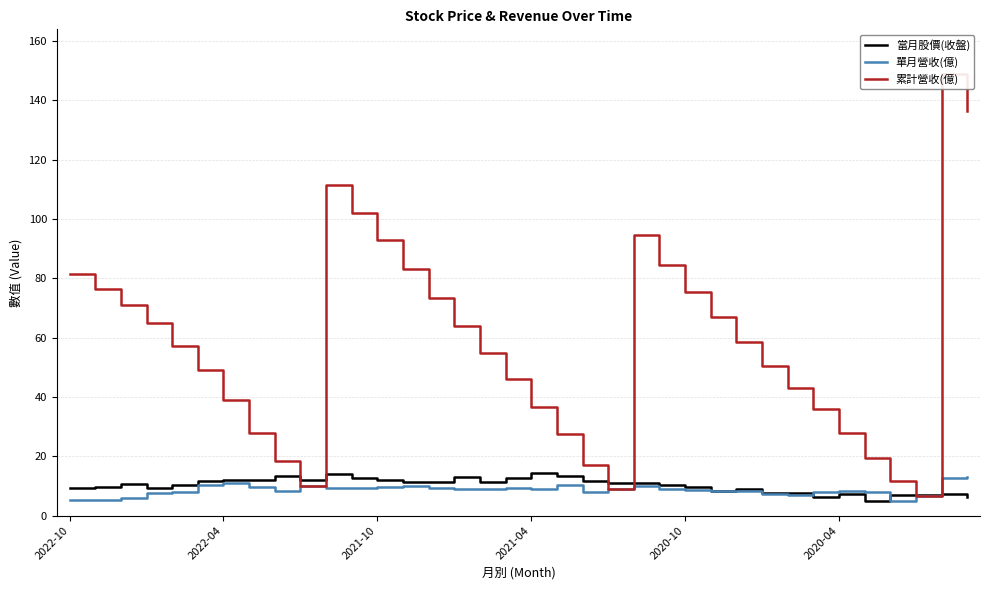

Is the value of 當月股價(收盤) at 2020-04 greater than the value of 累計營收(億) at 2020-10?

No